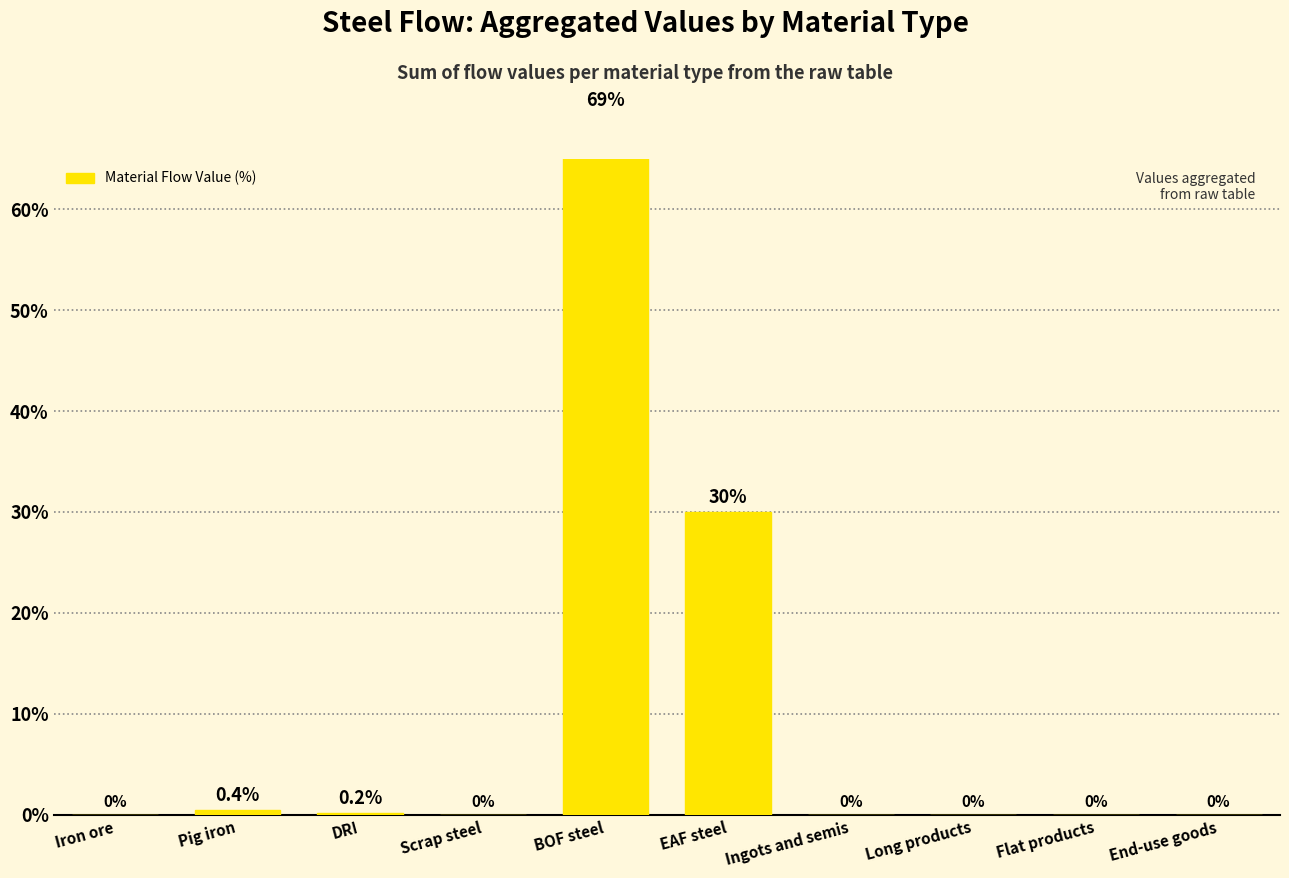

The value at Ingots and semis is 0.0. True or false?

True